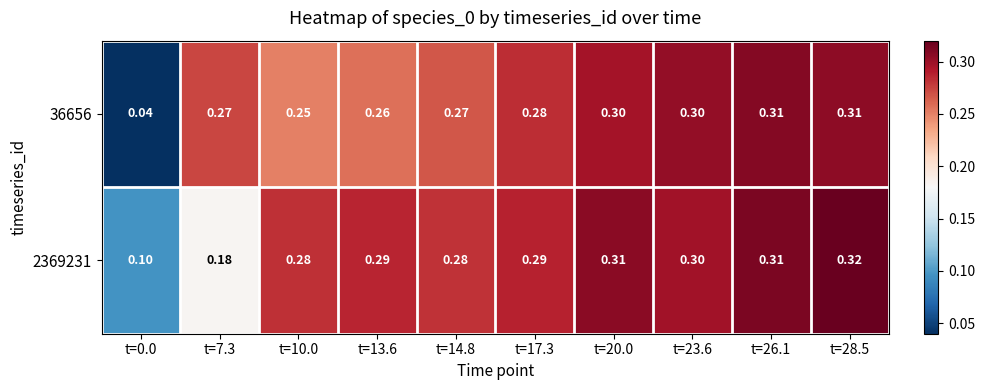

Is the value of 36656 at t=10.0 greater than the value of 2369231 at t=13.6?

No